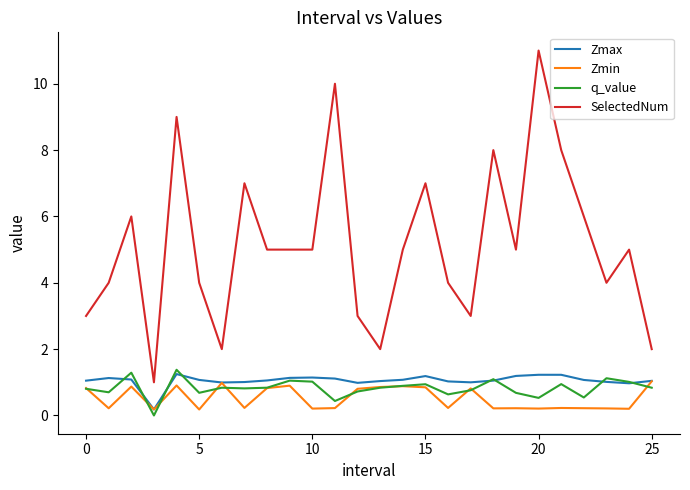

What is the lowest value of the SelectedNum series?

1.0